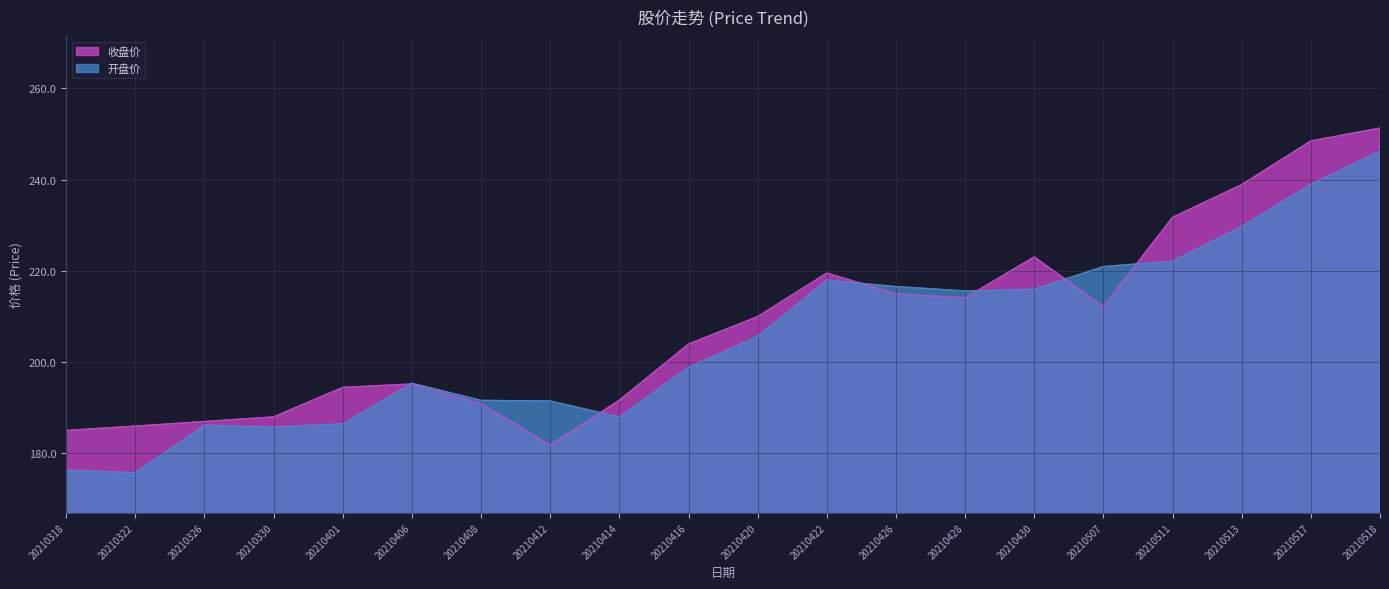

Is it true that 开盘价 equals 268.7 at 20210412?

False